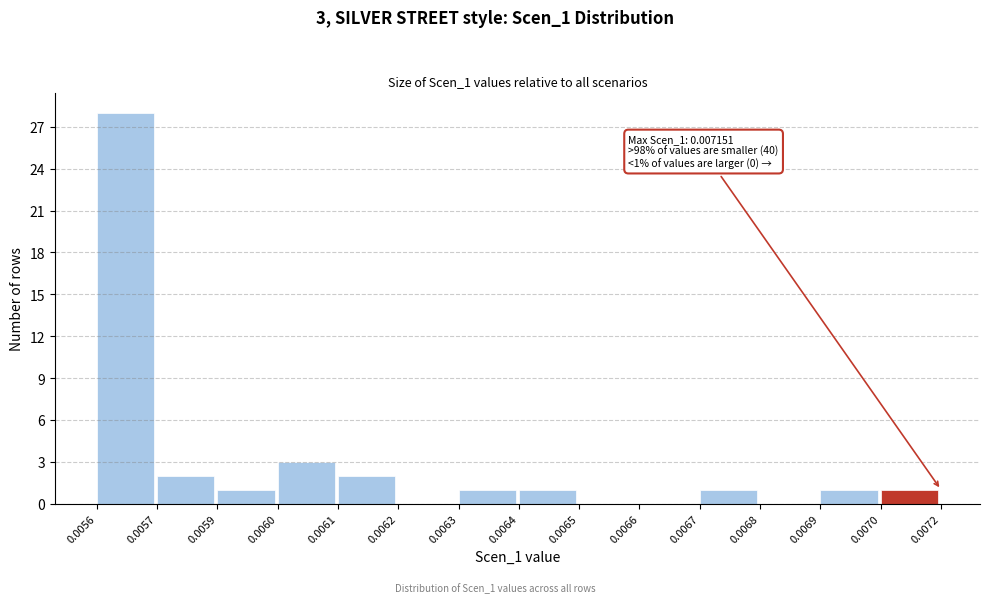

Reading left to right, list all the values displayed in this chart.

0.0056=28	0.0057=2	0.0059=1	0.0060=3	0.0061=2	0.0062=0	0.0063=1	0.0064=1	0.0065=0	0.0066=0	0.0067=1	0.0068=0	0.0069=1	0.0070=1